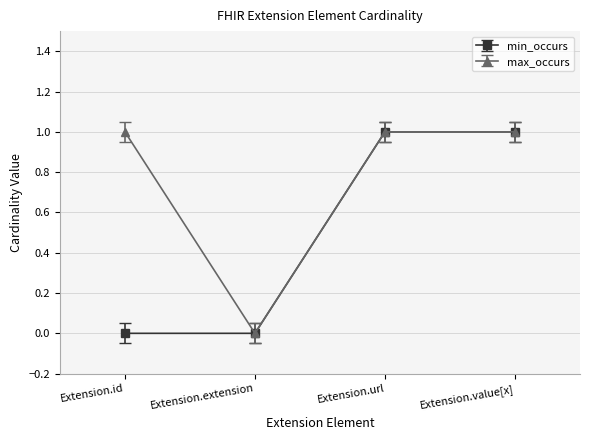

Does the chart have visible grid lines?

Yes